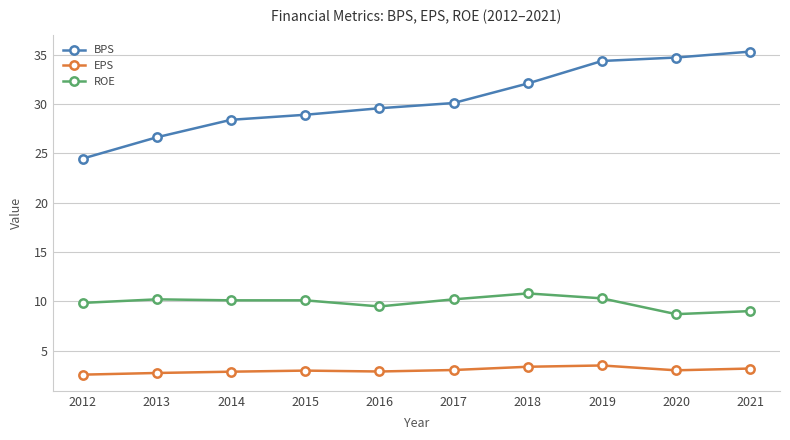

What is the lowest value of the ROE series?

8.7